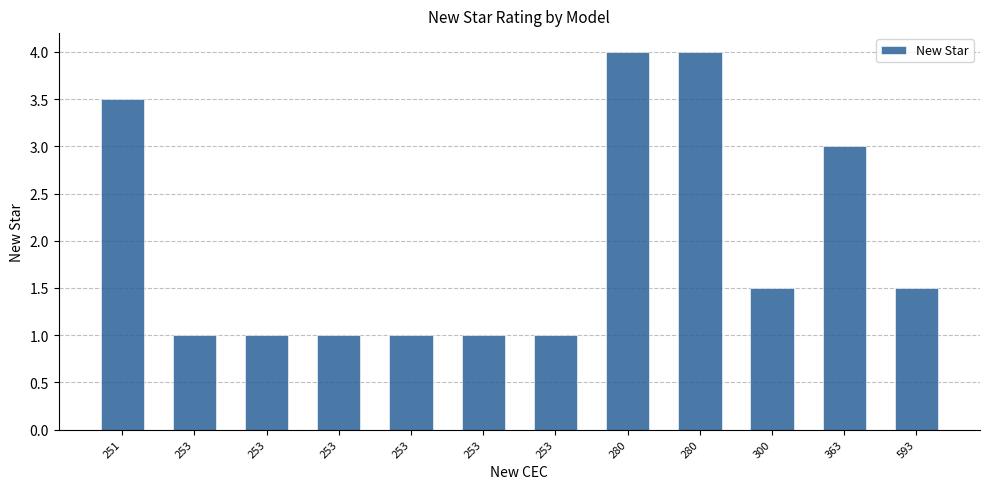

How many bars are there in total?

12